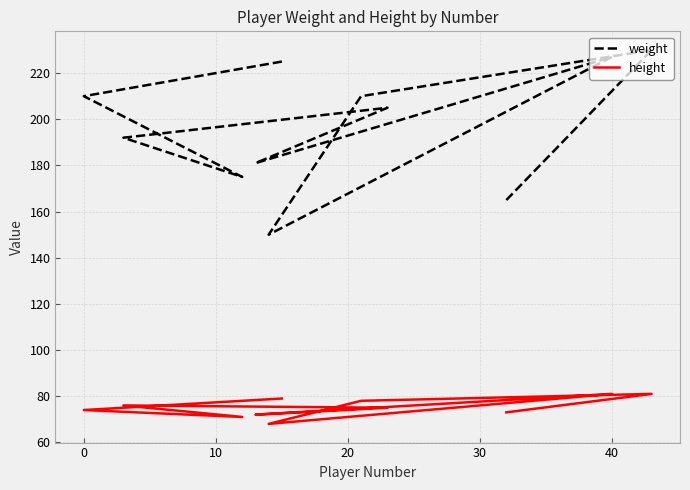

Reading left to right, transcribe all the data shown in this chart.

weight: 225	210	175	192	205	181	227	150	210	230	165
height: 79	74	71	76	75	72	81	68	78	81	73